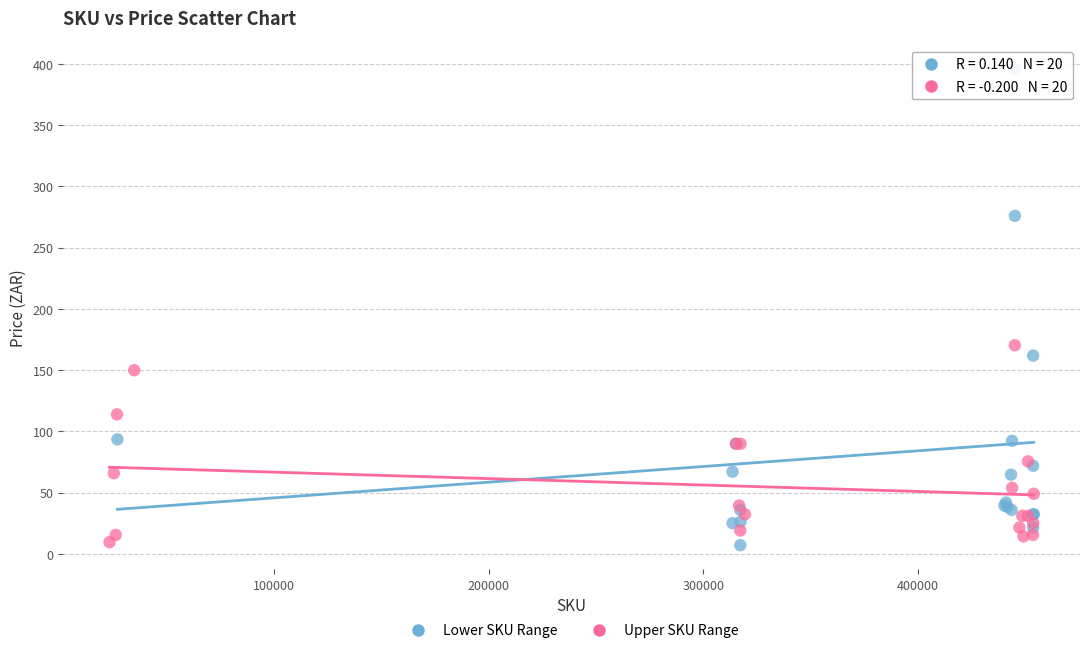

Which series has the largest Y range (max minus min)?

Lower SKU Range